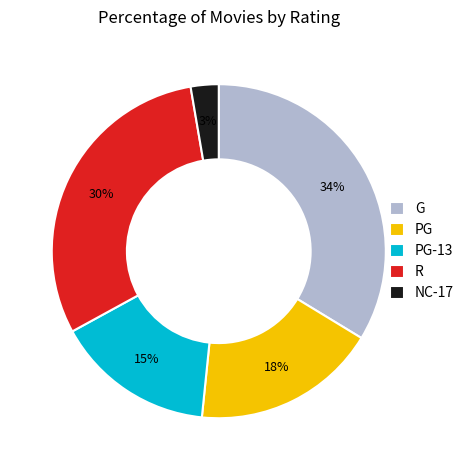

What is the largest slice in the pie chart?

G